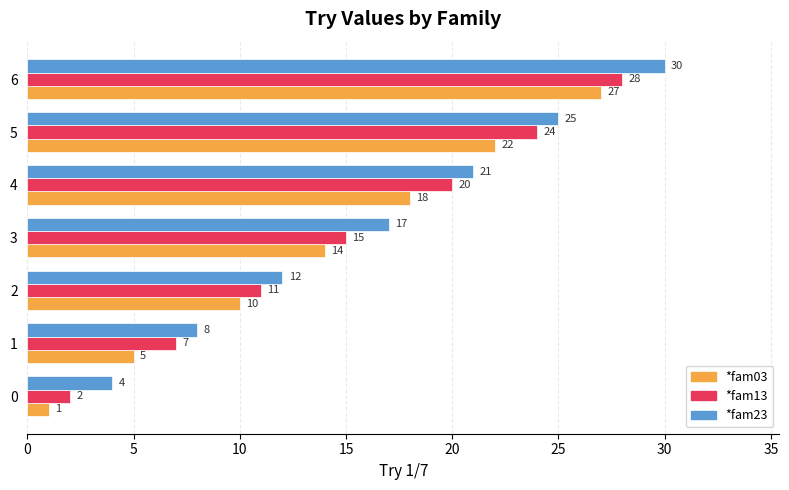

What is the smallest value displayed?

1